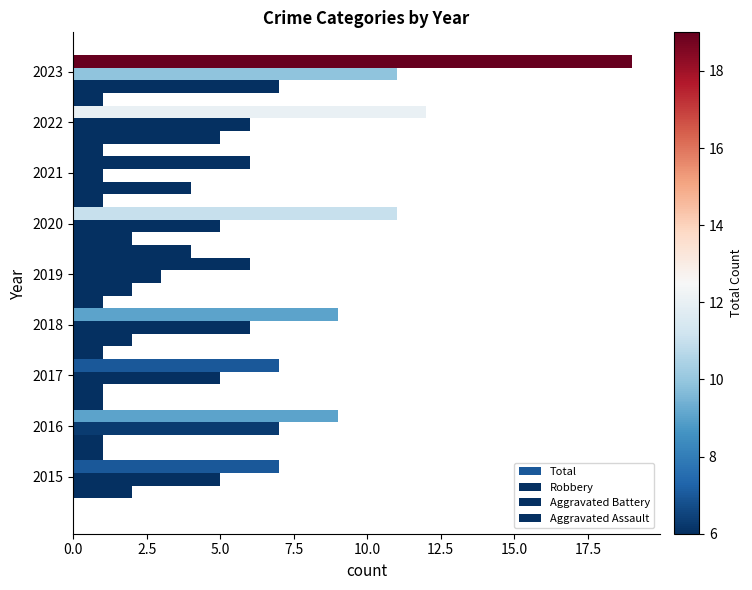

Count the number of categories in the chart.

9